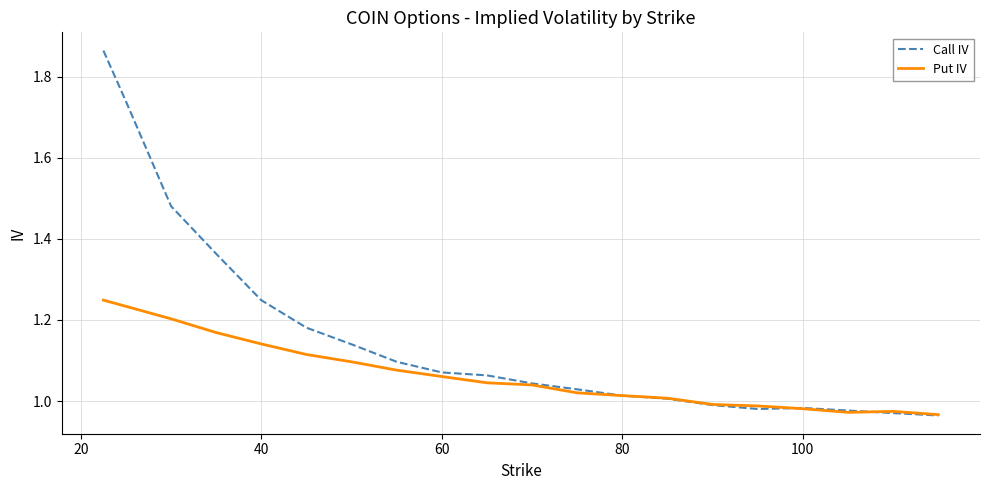

Which series has the widest spread of values?

Call IV